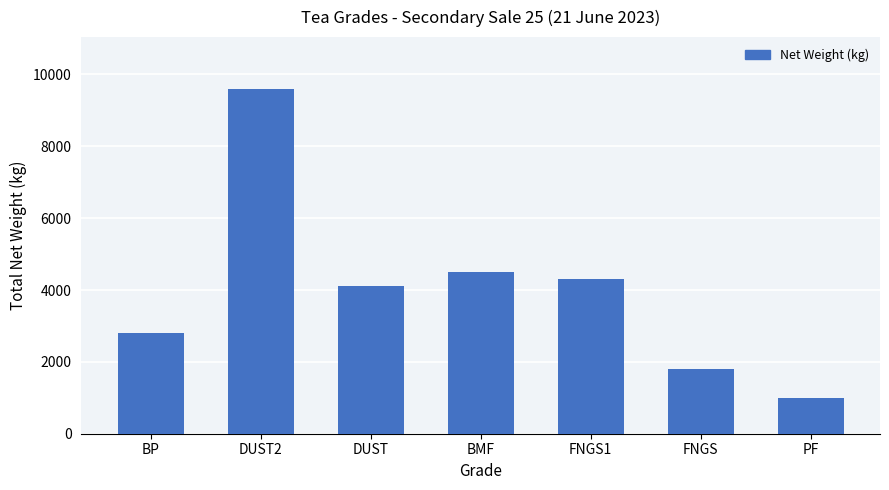

Between DUST2 and DUST, which is larger?

DUST2